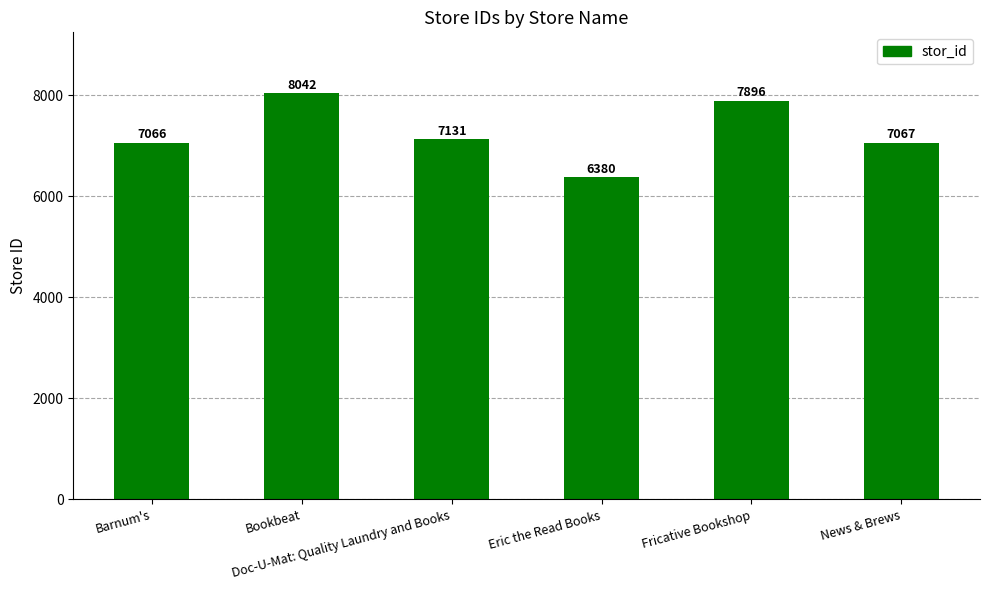

List the labels in order of value, smallest first.

Eric the Read Books, Barnum's, News & Brews, Doc-U-Mat: Quality Laundry and Books, Fricative Bookshop, Bookbeat